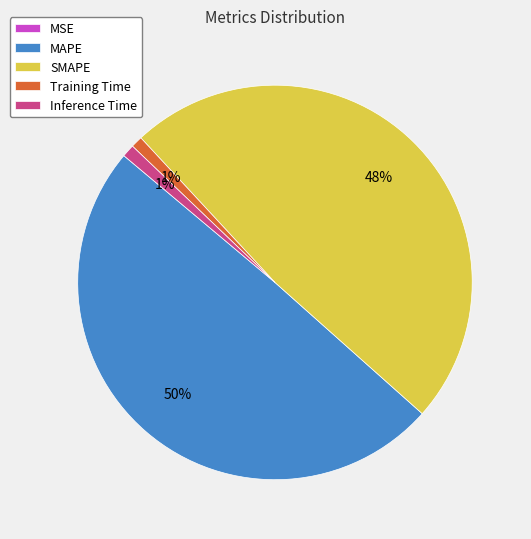

True or false: Training Time accounts for 1% of the total.

True